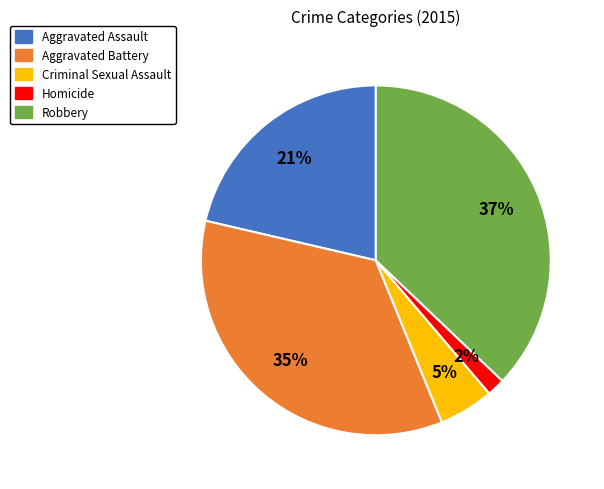

Is the sum of Aggravated Assault and Criminal Sexual Assault greater than half?

No